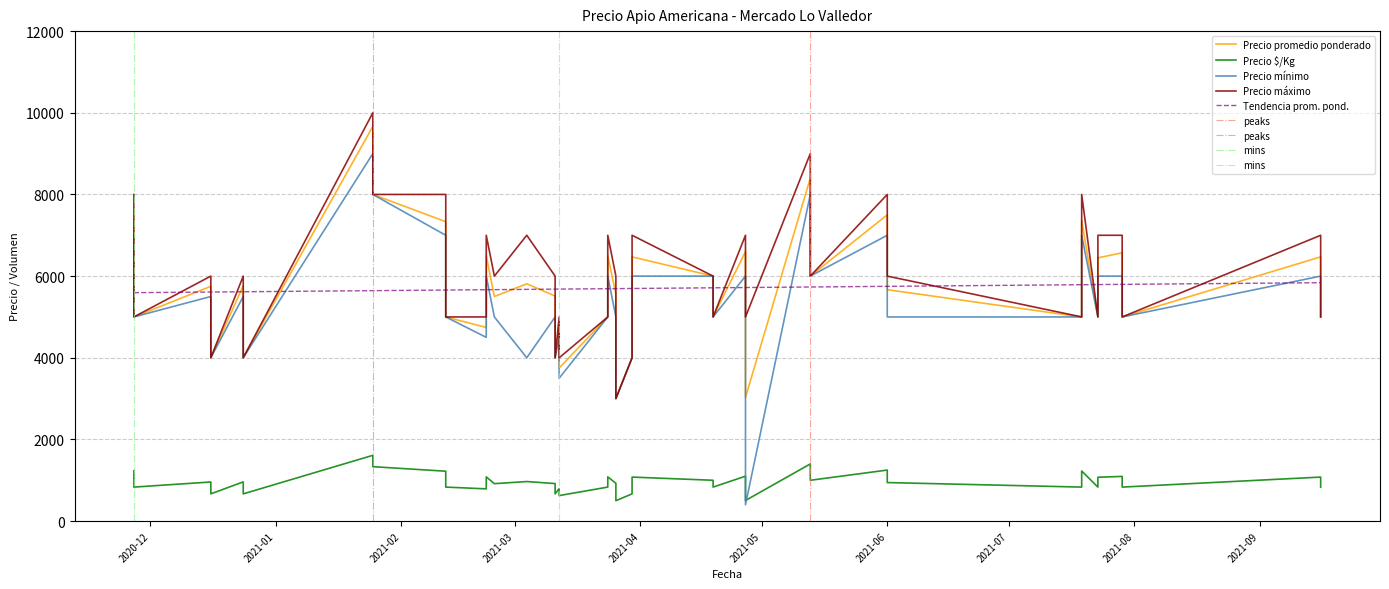

Rank the series by their maximum value, from highest to lowest.

Precio máximo, Precio promedio ponderado, Precio mínimo, Precio $/Kg